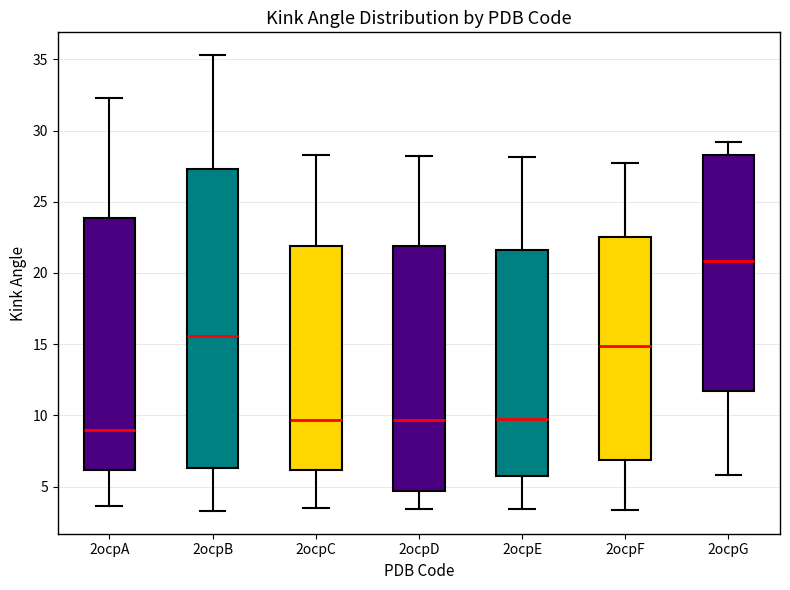

Reading left to right, read every box against the y-axis: the position of its median line, the range the box covers, and the ends of its whiskers. The values are not printed on the chart, so give them approximately, as read against the axis.

2ocpA: median 9.0, box 6.0 to 24.0, whiskers 3.5 to 32.5
2ocpB: median 15.5, box 6.5 to 27.5, whiskers 3.5 to 35.5
2ocpC: median 9.5, box 6.0 to 22.0, whiskers 3.5 to 28.5
2ocpD: median 9.5, box 4.5 to 22.0, whiskers 3.5 to 28.0
2ocpE: median 10.0, box 6.0 to 21.5, whiskers 3.5 to 28.0
2ocpF: median 15.0, box 7.0 to 22.5, whiskers 3.5 to 27.5
2ocpG: median 21.0, box 11.5 to 28.5, whiskers 6.0 to 29.0